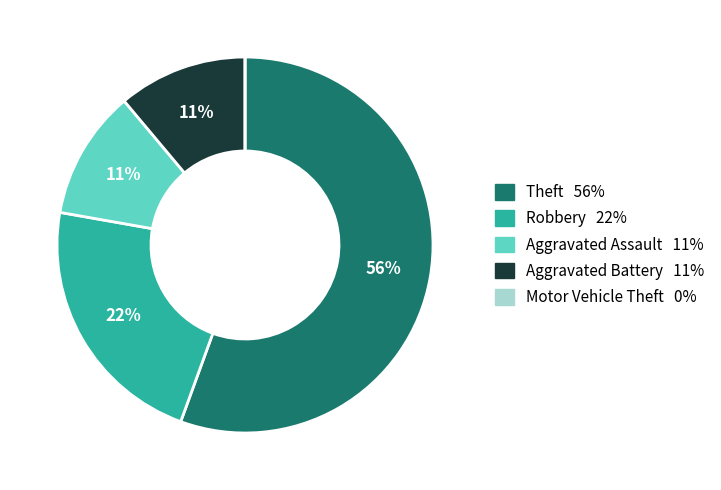

Does Theft represent more than half of the total?

Yes